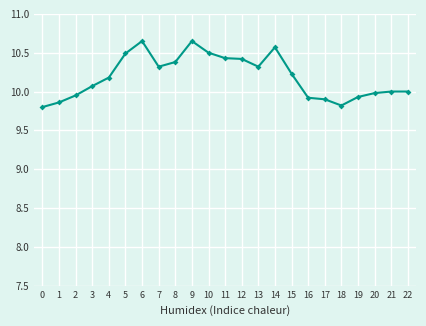

True or false: the data has more than 1 interior local peaks.

True